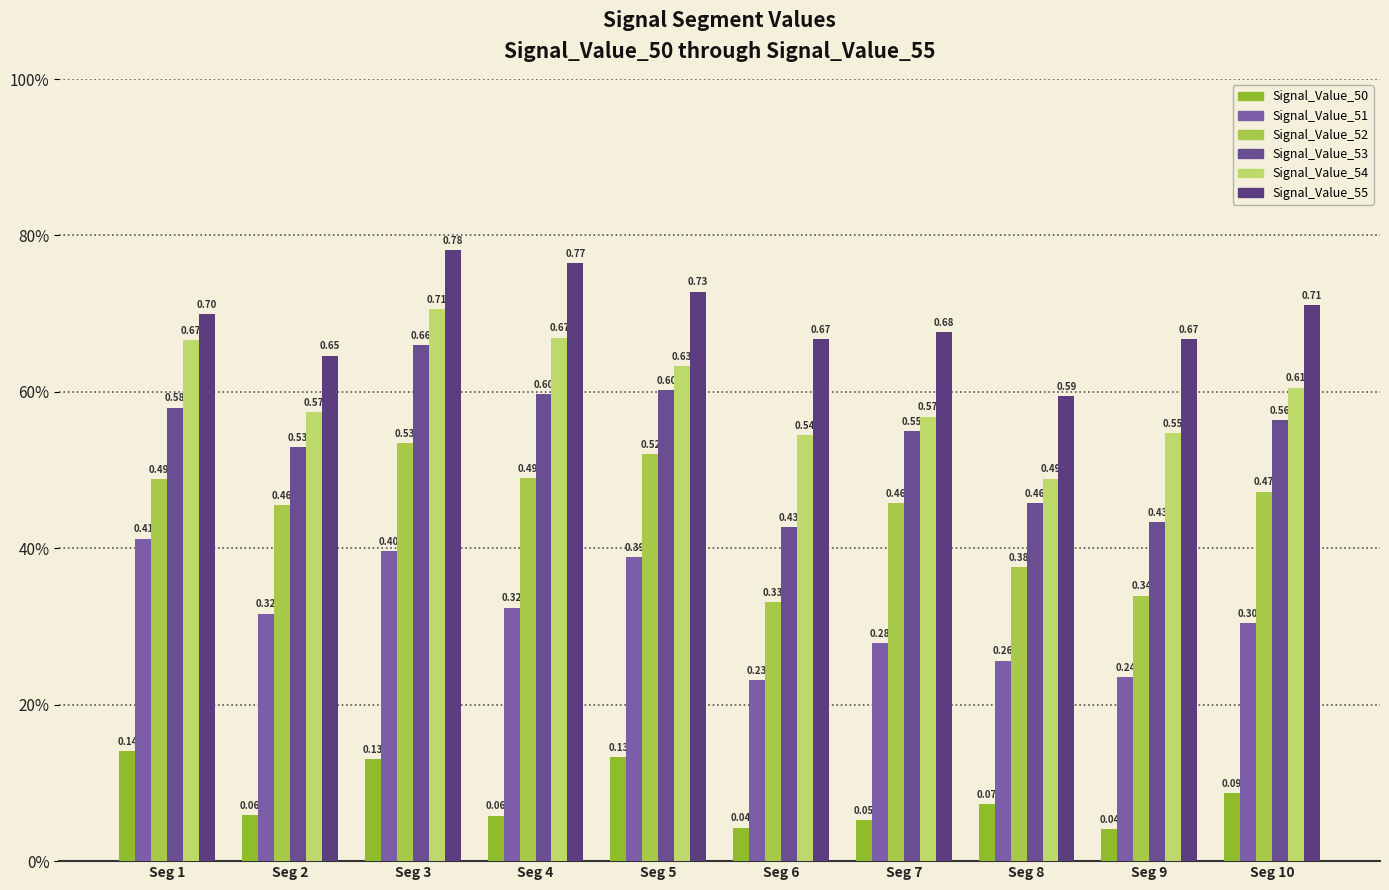

Does the chart contain stacked bars?

No